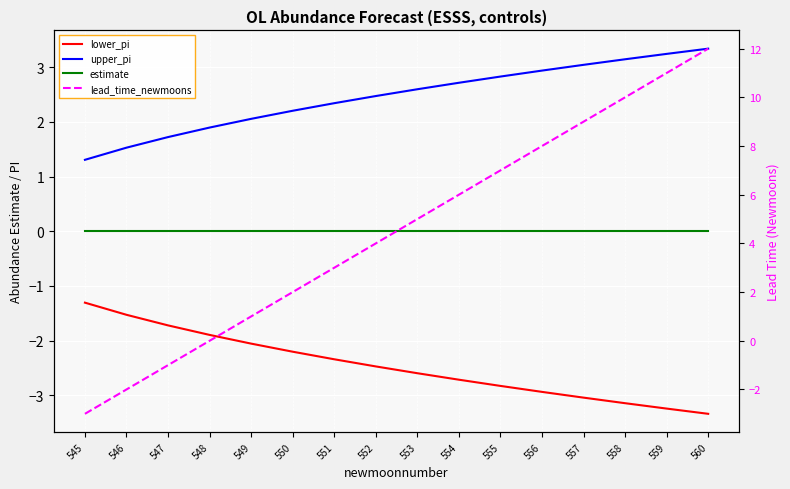

Is it true that upper_pi equals 1.3 at 555?

False